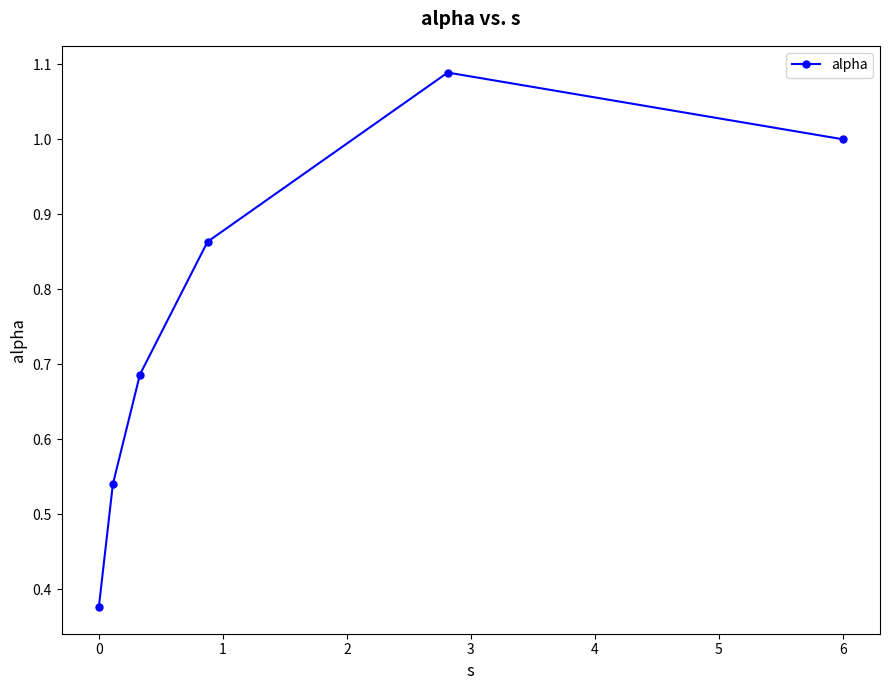

What is the average value?

0.8